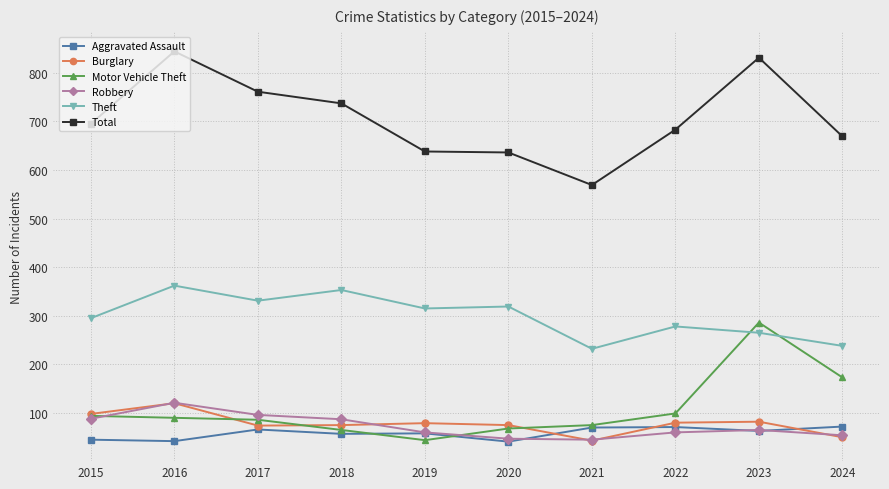

Read the Theft value at 2020.

319